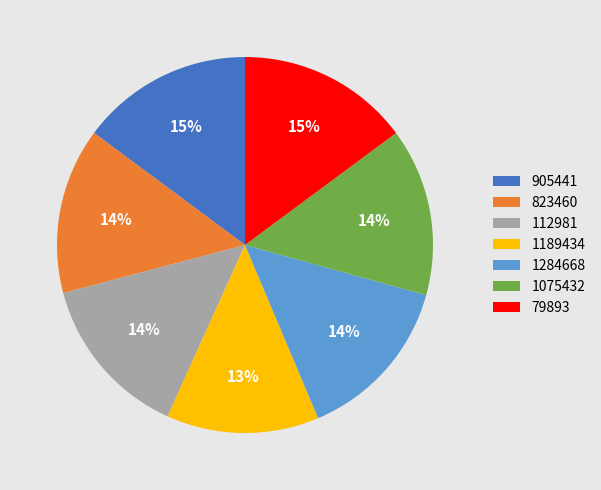

To the nearest percent, what portion does 112981 represent?

14%